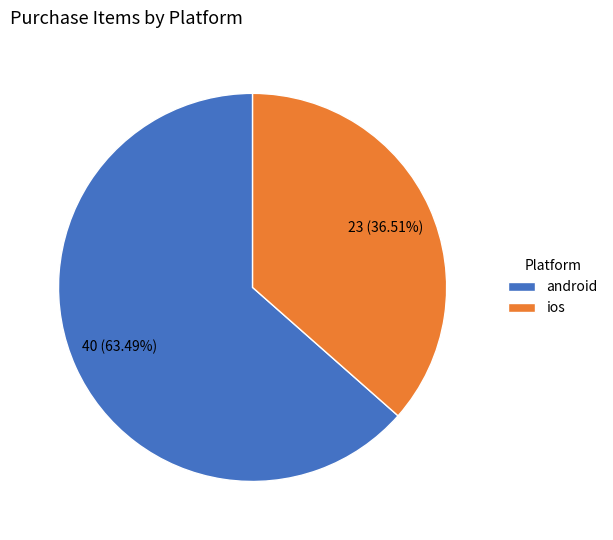

Which category has the smallest portion of the pie?

ios